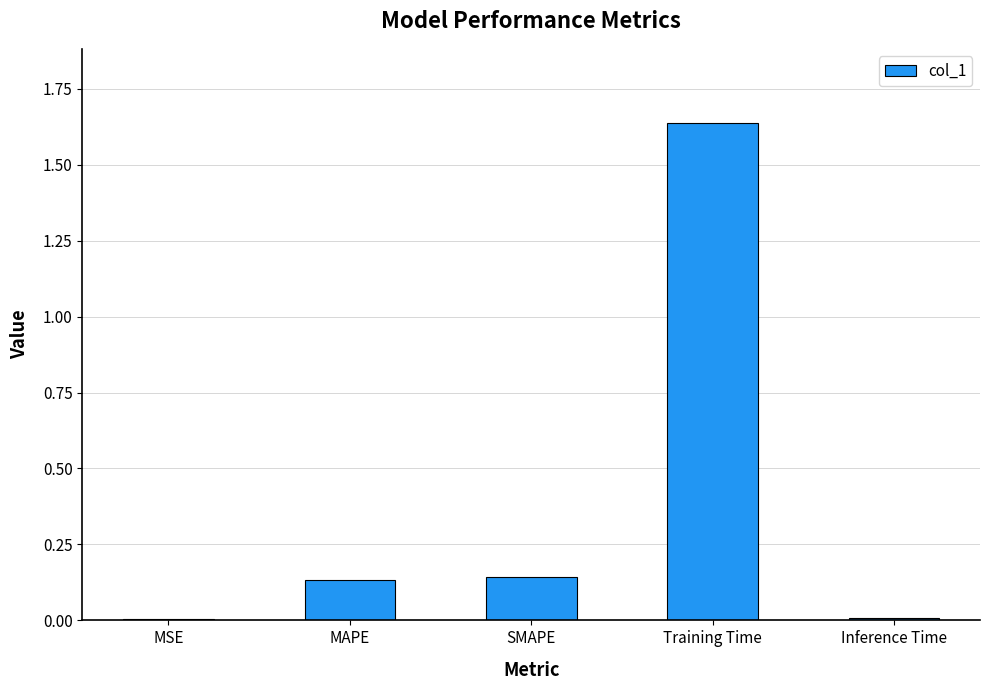

Which has a higher value, SMAPE or Training Time?

Training Time